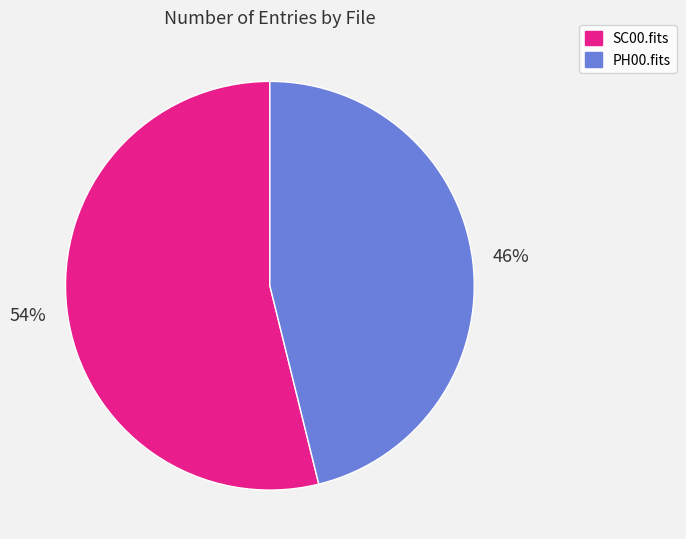

Do SC00.fits and PH00.fits together represent more than half of the pie?

Yes